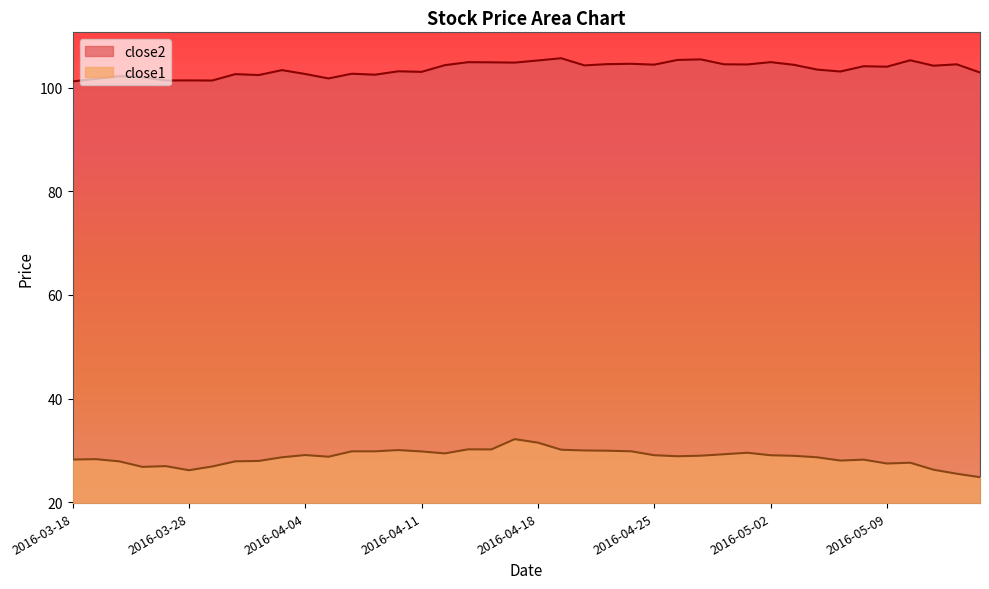

Is the value of close2 at 2016-04-05 greater than the value of close1 at 2016-04-28?

Yes